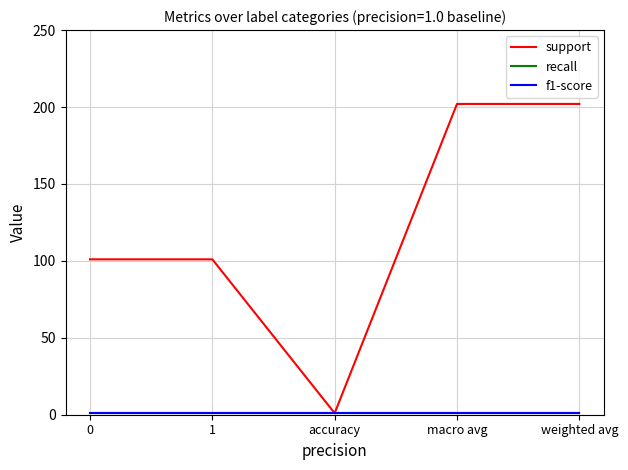

Which series has the widest spread of values?

support